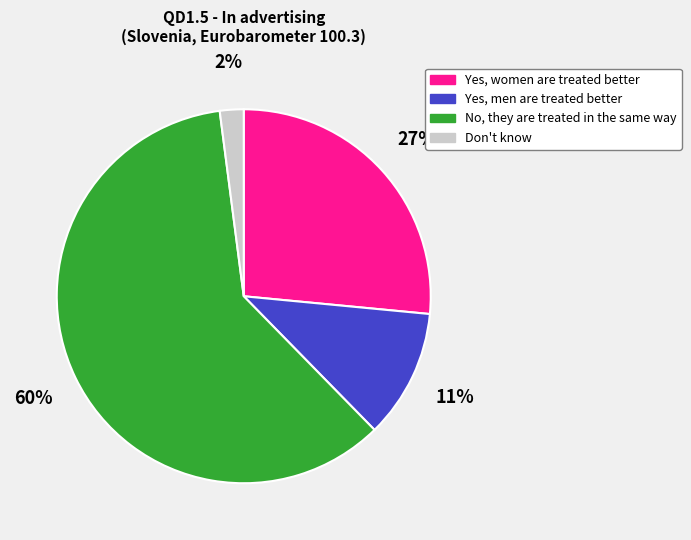

Which has a higher value, Yes, men are treated better or No, they are treated in the same way?

No, they are treated in the same way